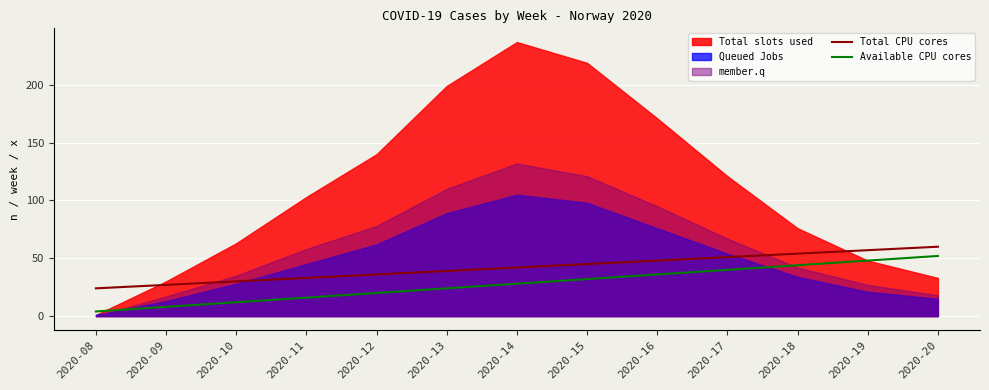

What is the sum of the Available CPU cores values at 2020-09 and 2020-19?

56